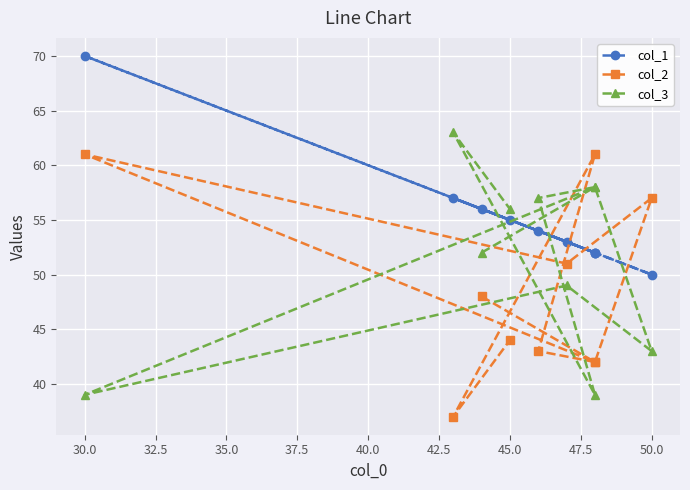

What is the average value of the col_1 series?

55